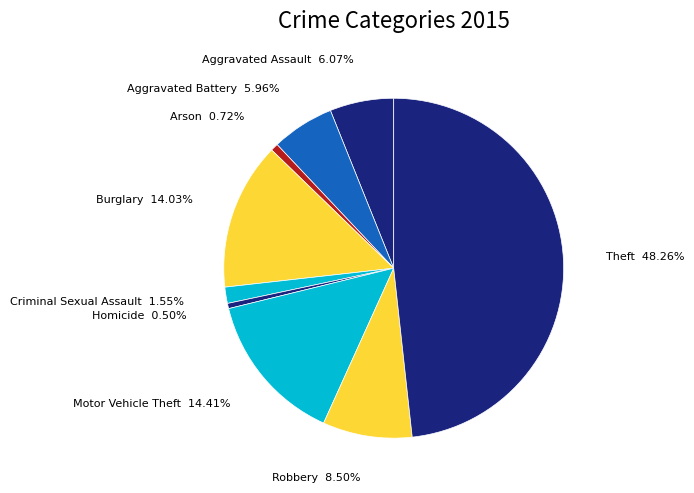

How many slices are in this pie chart?

9